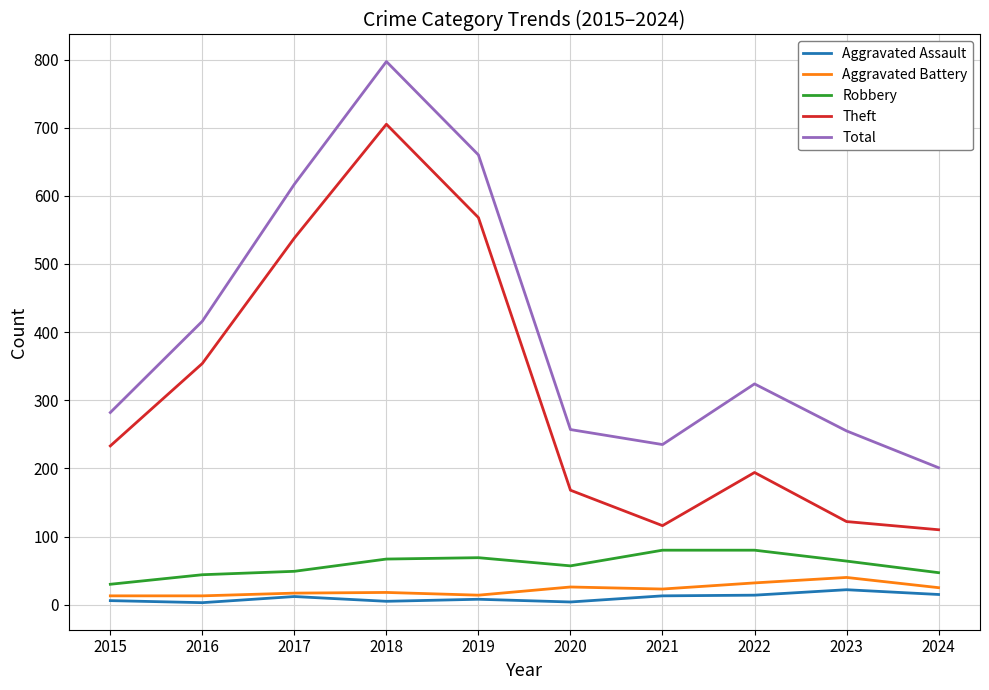

True or false: Aggravated Assault has more than 1 points higher than both neighbors.

True